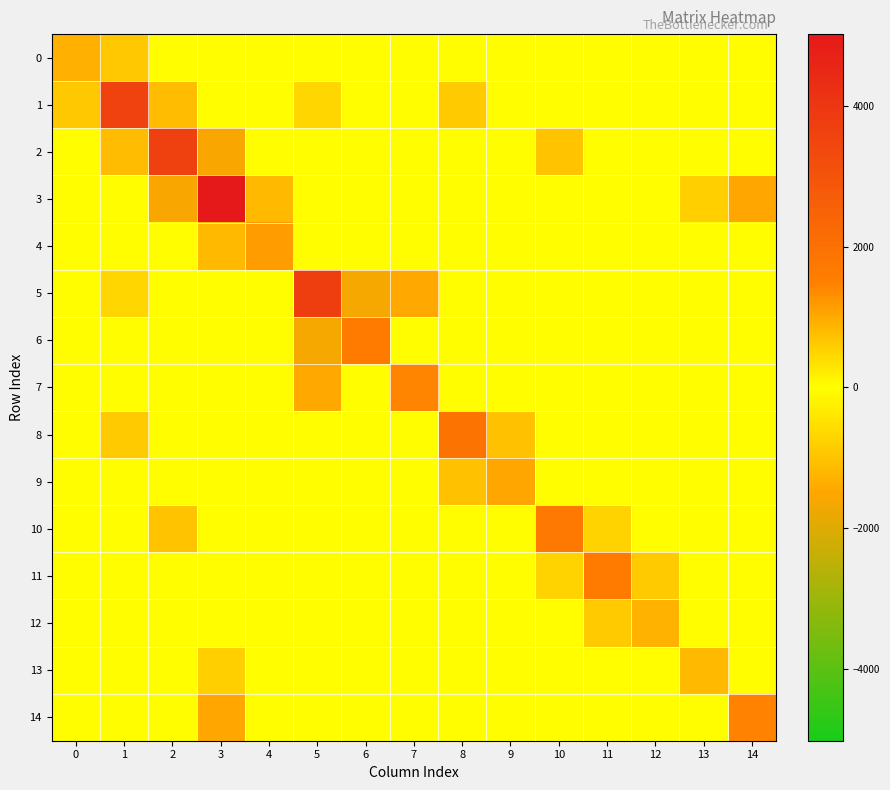

Rank the series at 14 from highest to lowest value.

14, 0, 1, 2, 4, 5, 6, 7, 8, 9, 10, 11, 12, 13, 3